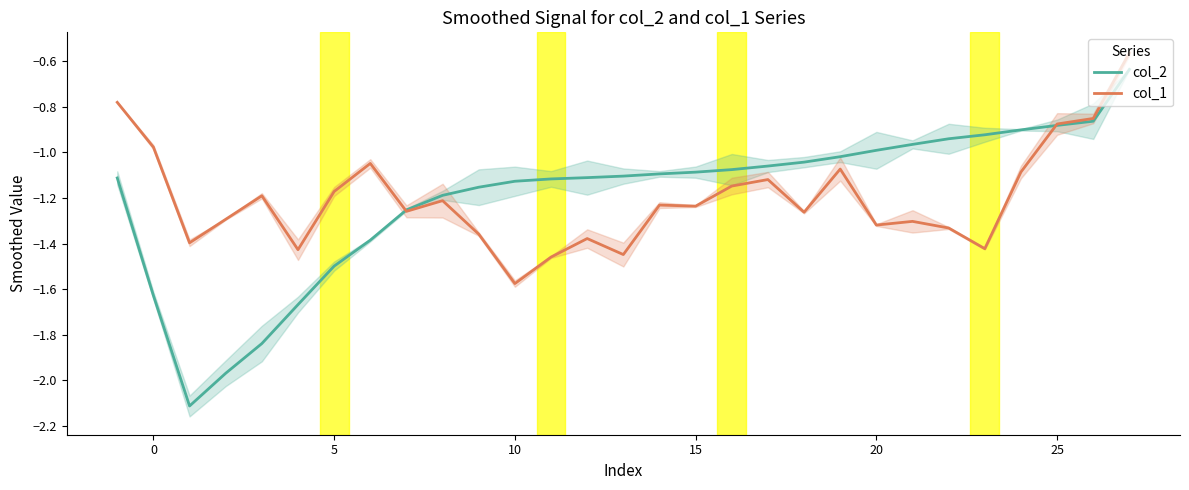

Between 28 and 0, which is larger?

28